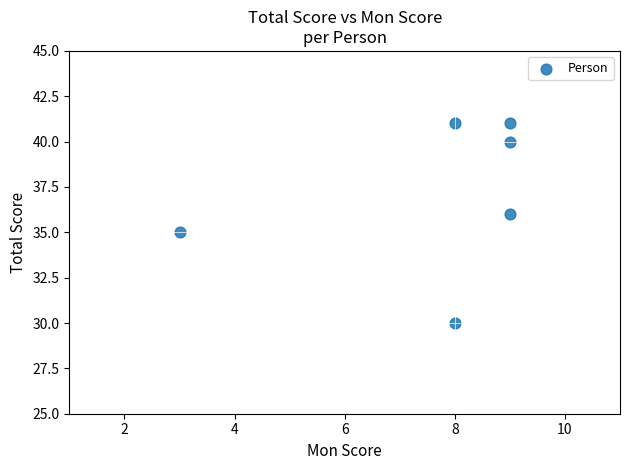

What is the range of Y values (max minus min)?

11